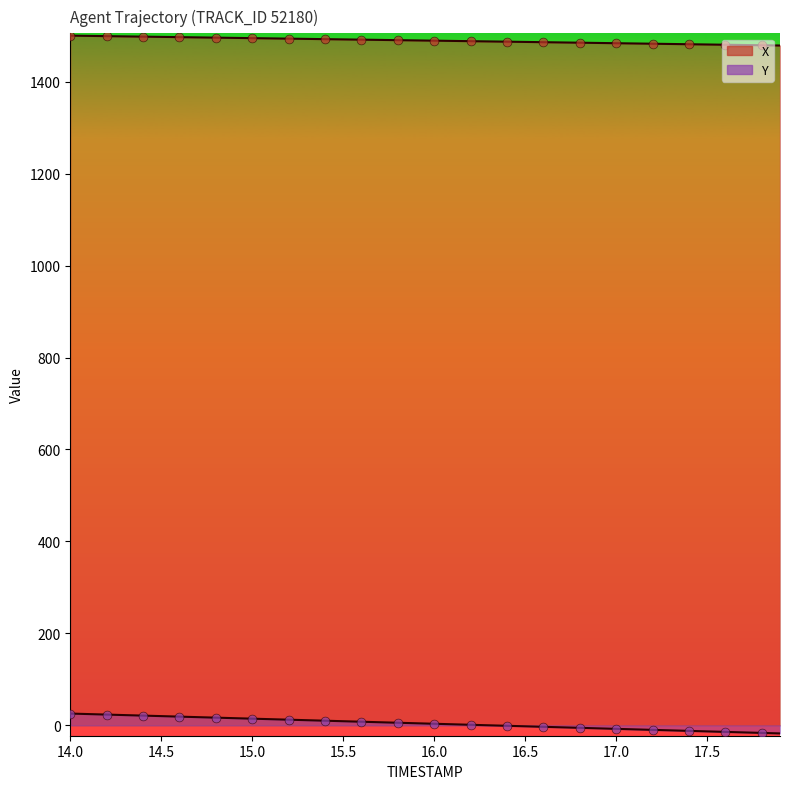

Which series has the largest total across all categories?

X